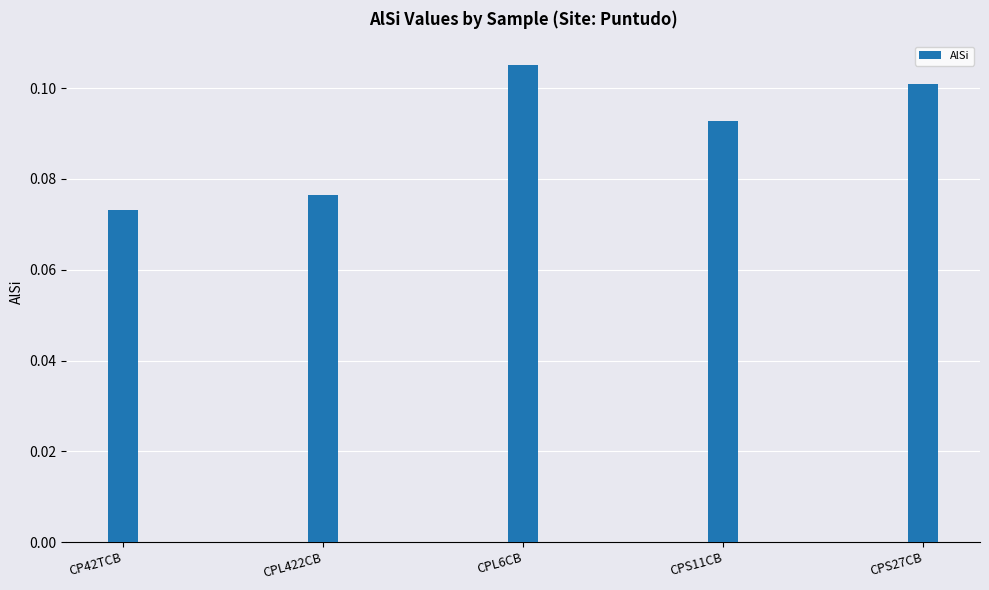

Count the number of data series in this chart.

1